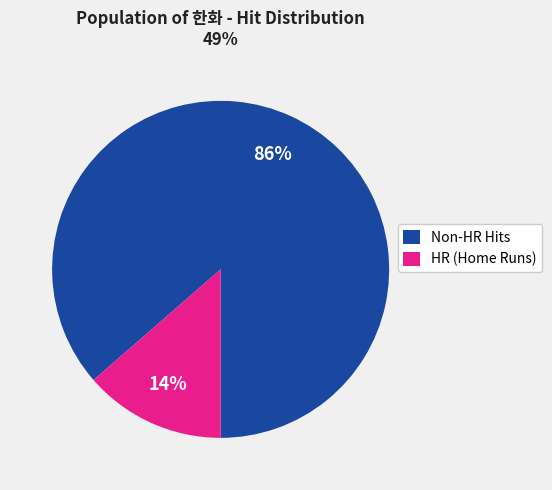

Is there a majority slice in this chart?

Yes